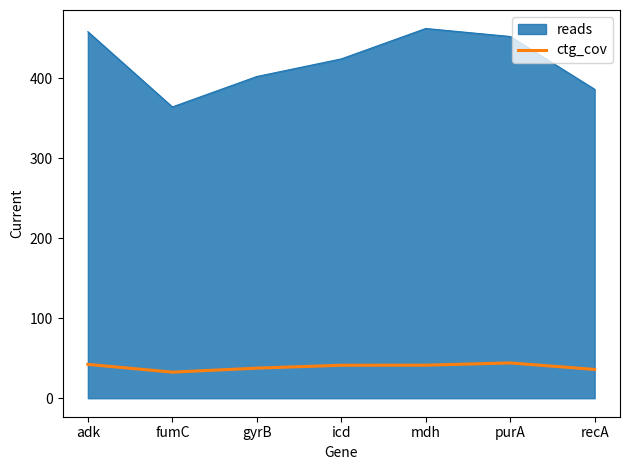

What is the spread (max minus min) of values at gyrB?

364.4